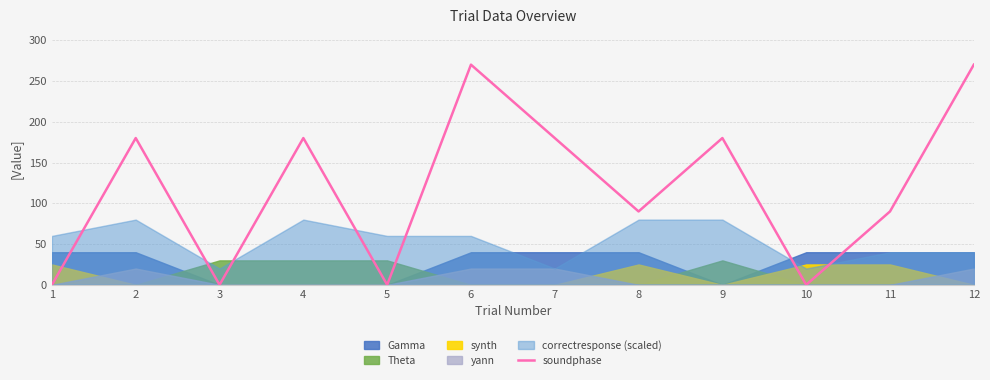

What is the sum of all values?

1440